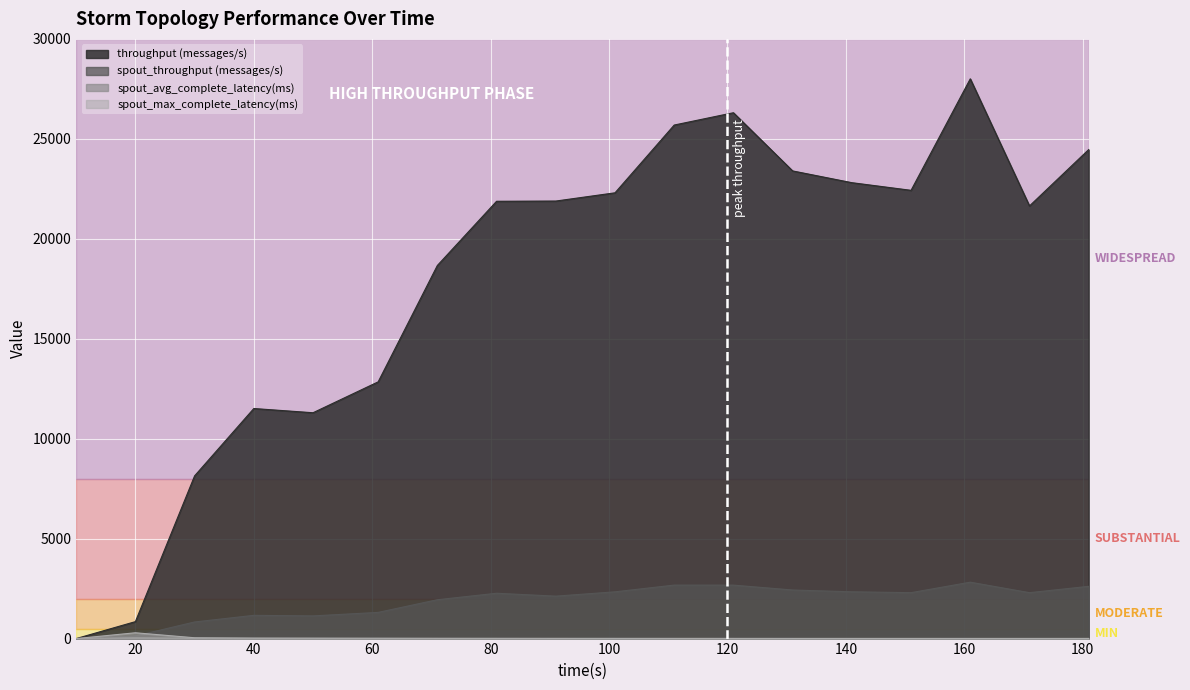

Between 131 and 101, which is larger?

131